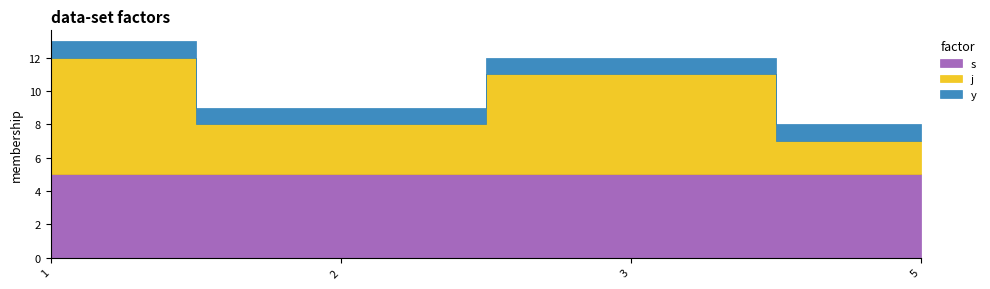

Reading left to right, what are all the values shown in this chart?

s: 5	5	5	5
j: 7	3	6	2
y: 1	1	1	1